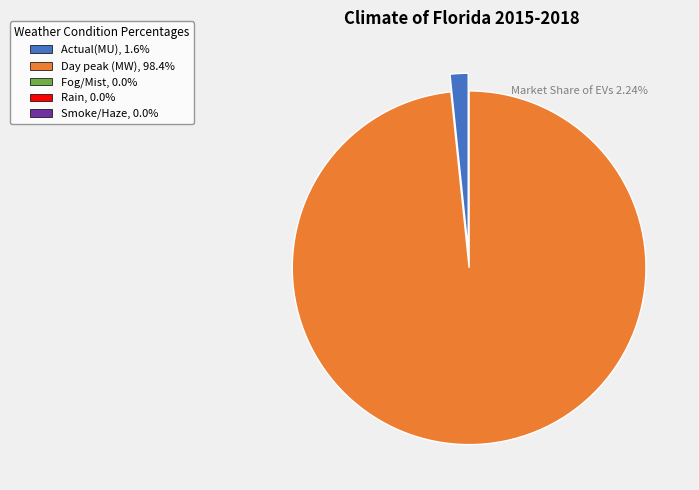

Count the number of slices in the pie.

2